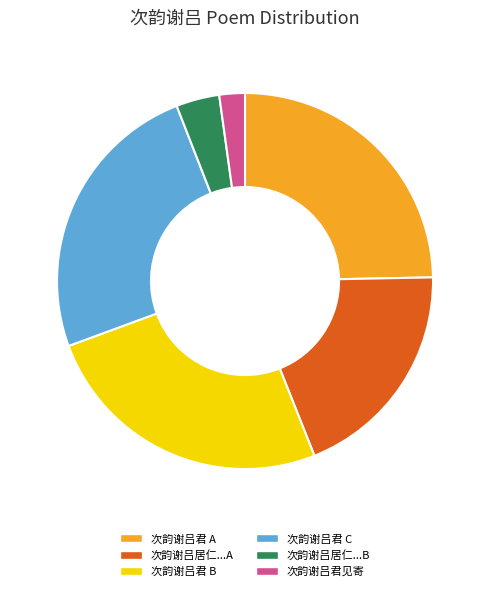

True or false: 次韵谢吕君 A accounts for 39% of the total.

False